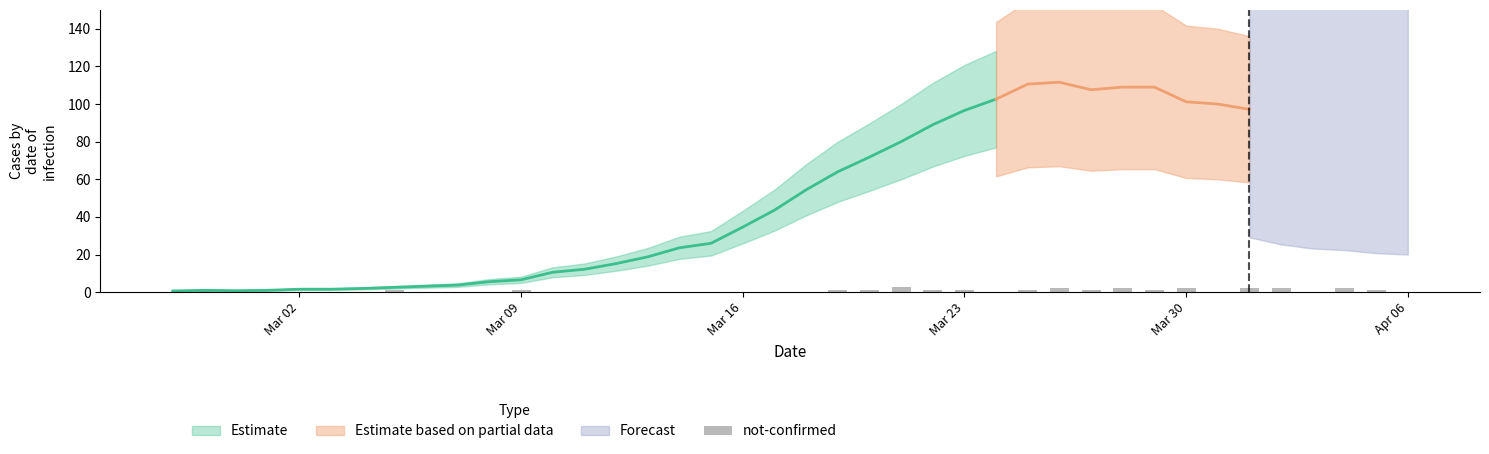

Count the values in the range 0 to 1.

33